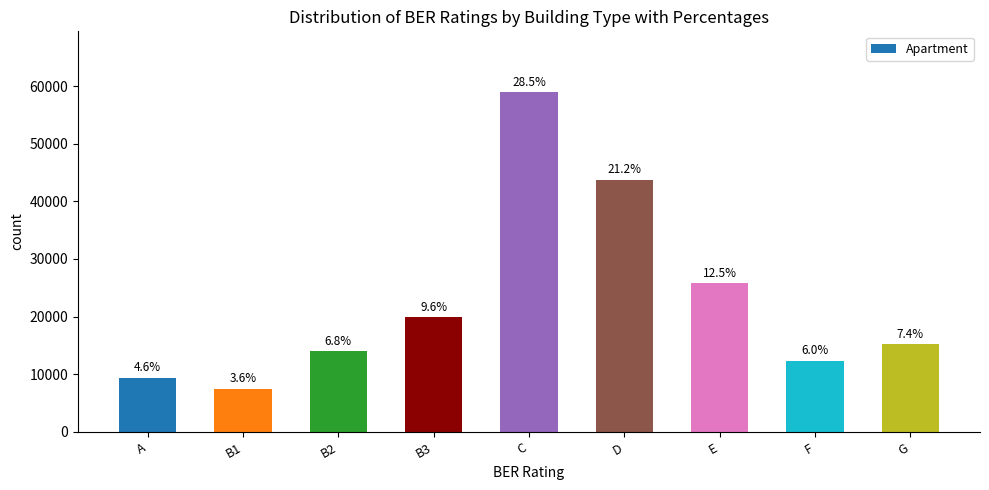

List the labels in order of value, smallest first.

B1, A, F, B2, G, B3, E, D, C